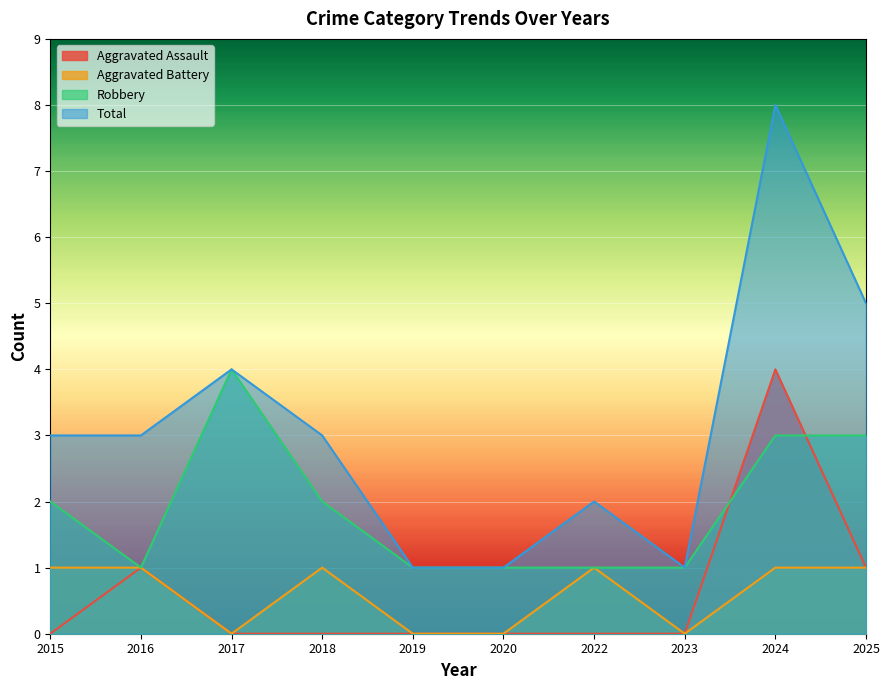

Reading left to right, extract all data points from this chart.

Aggravated Assault: 2015=0	2016=1	2017=0	2018=0	2019=0	2020=0	2022=0	2023=0	2024=4	2025=1
Aggravated Battery: 2015=1	2016=1	2017=0	2018=1	2019=0	2020=0	2022=1	2023=0	2024=1	2025=1
Robbery: 2015=2	2016=1	2017=4	2018=2	2019=1	2020=1	2022=1	2023=1	2024=3	2025=3
Total: 2015=3	2016=3	2017=4	2018=3	2019=1	2020=1	2022=2	2023=1	2024=8	2025=5